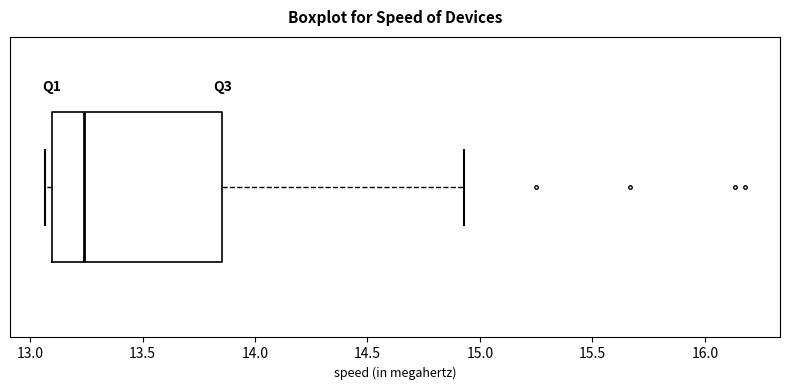

Read this box plot against the x-axis: the position of the median line, the range covered by the box, and the ends of both whiskers. The values are not printed on the chart, so give them approximately, as read against the axis.

median 13.25, box 13.10 to 13.85, whiskers 13.05 to 14.95